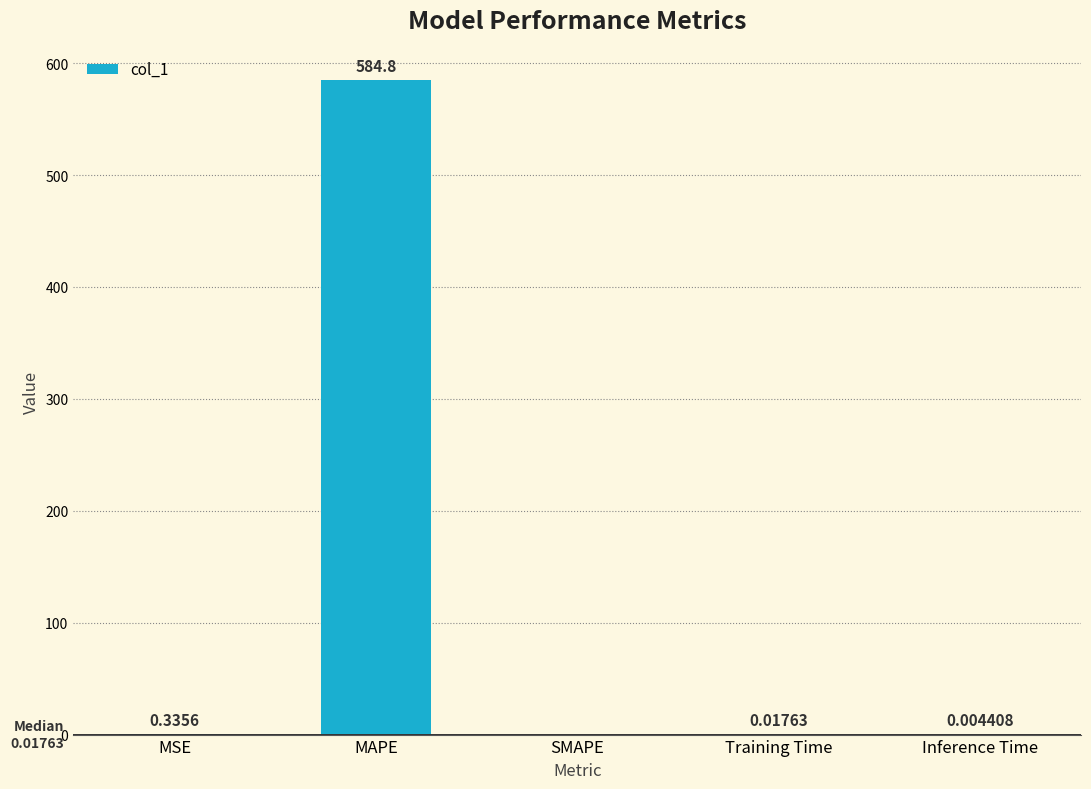

How many values are above zero?

4